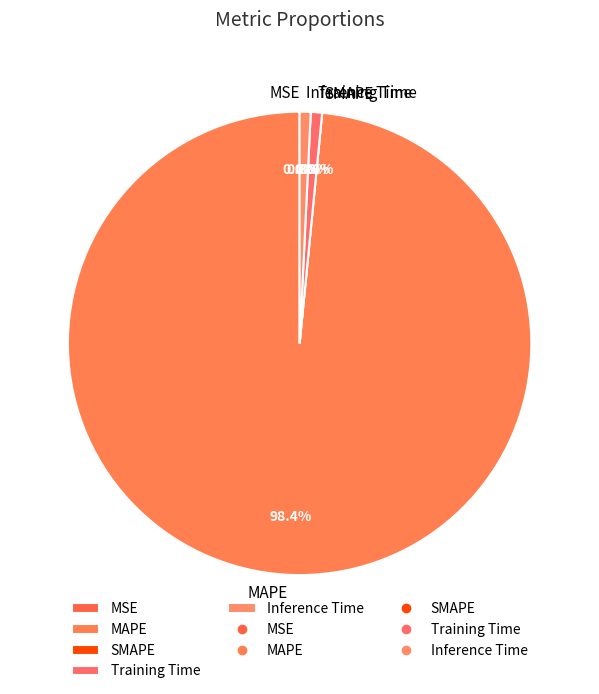

Which slice is the largest?

MAPE